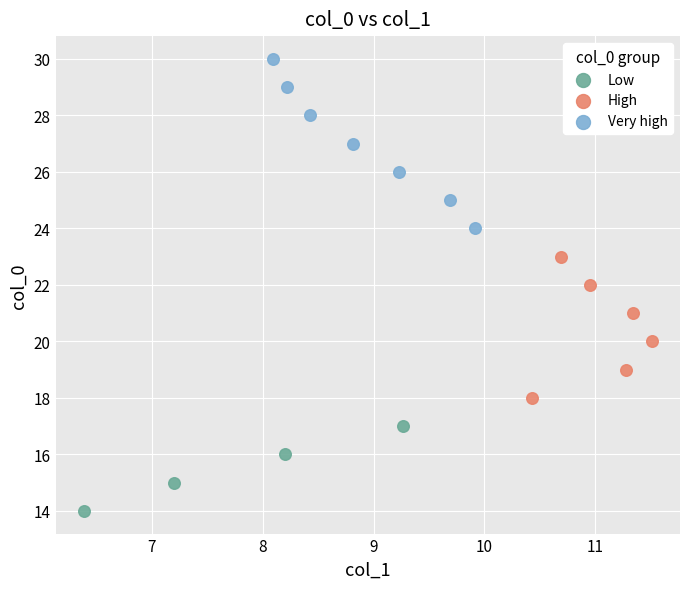

Which series contains the highest Y value?

Very high